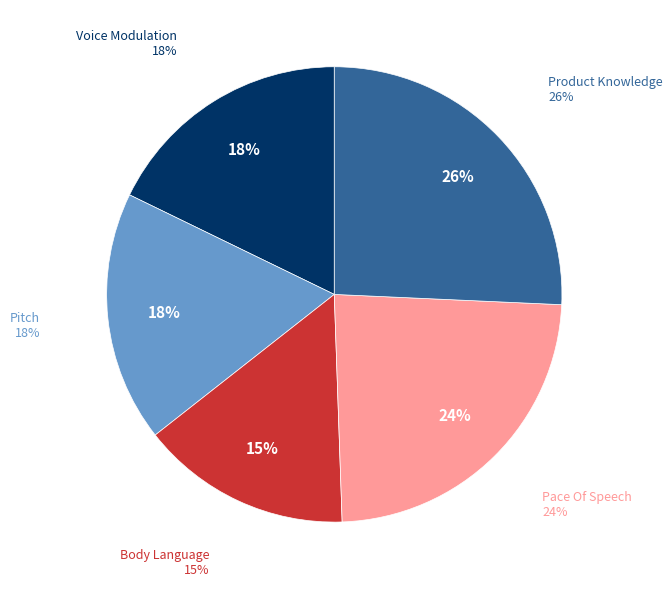

Count the number of slices in the pie.

5